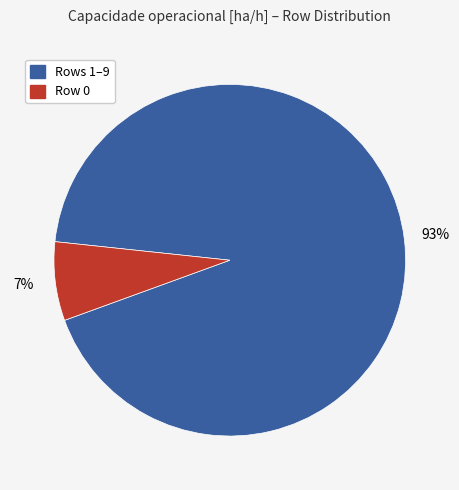

To the nearest percent, what is the average slice percentage?

50%